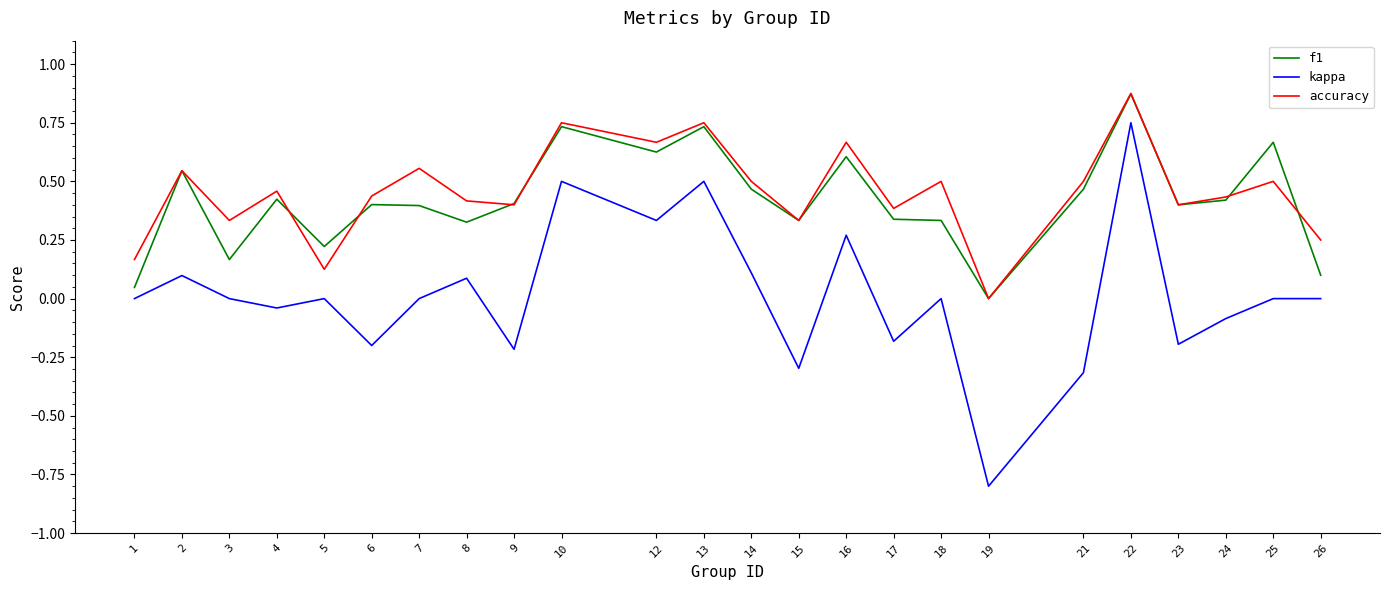

What are all the series names shown in the legend?

f1, kappa, accuracy